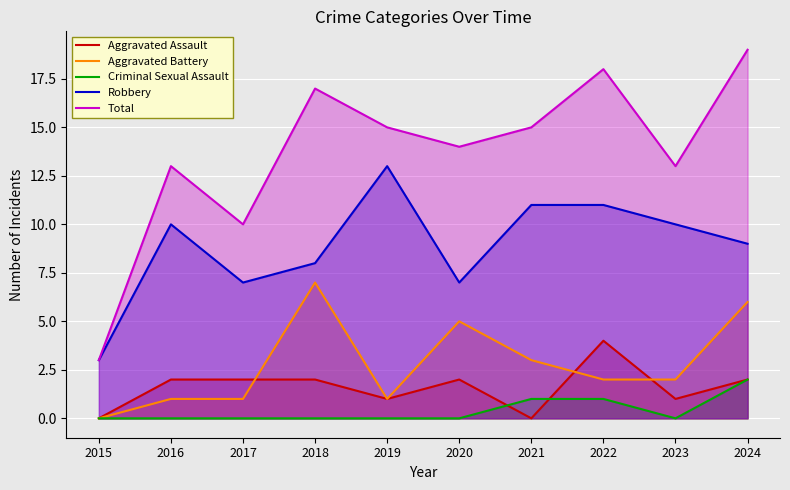

What is the sum of the Aggravated Assault values at 2016 and 2017?

4